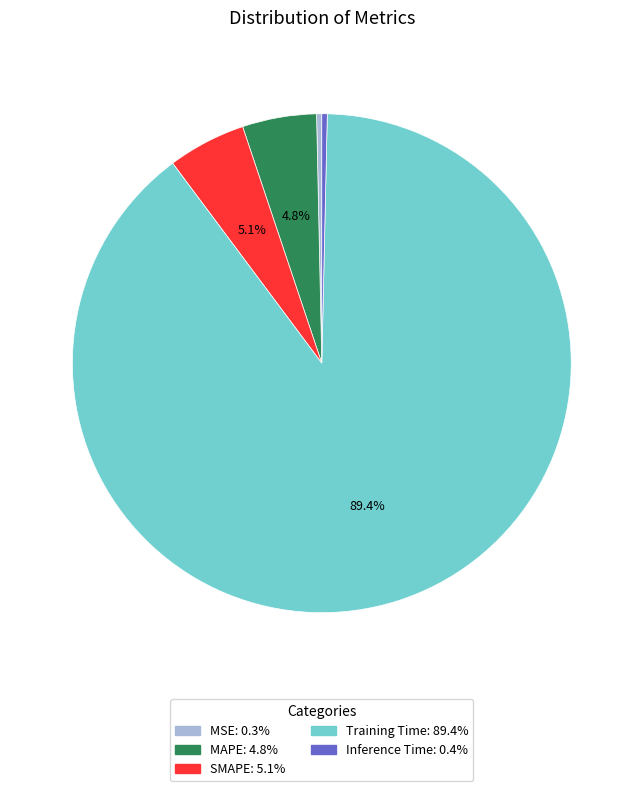

What is the largest slice in the pie chart?

Training Time